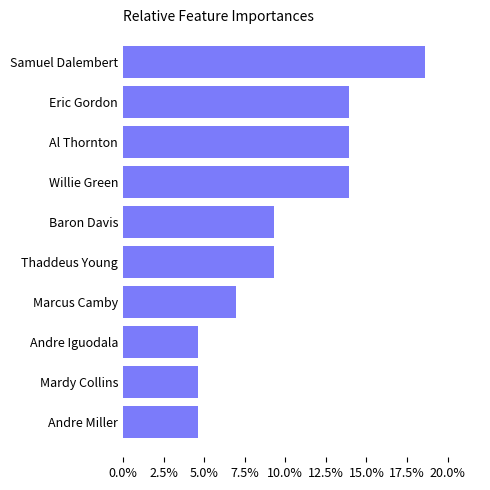

Read the value at Marcus Camby.

7.0